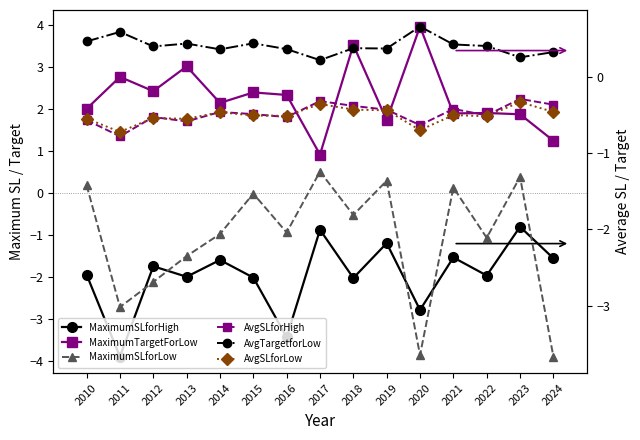

The value of MaximumSLforHigh at 2016 is -2.3. True or false?

False